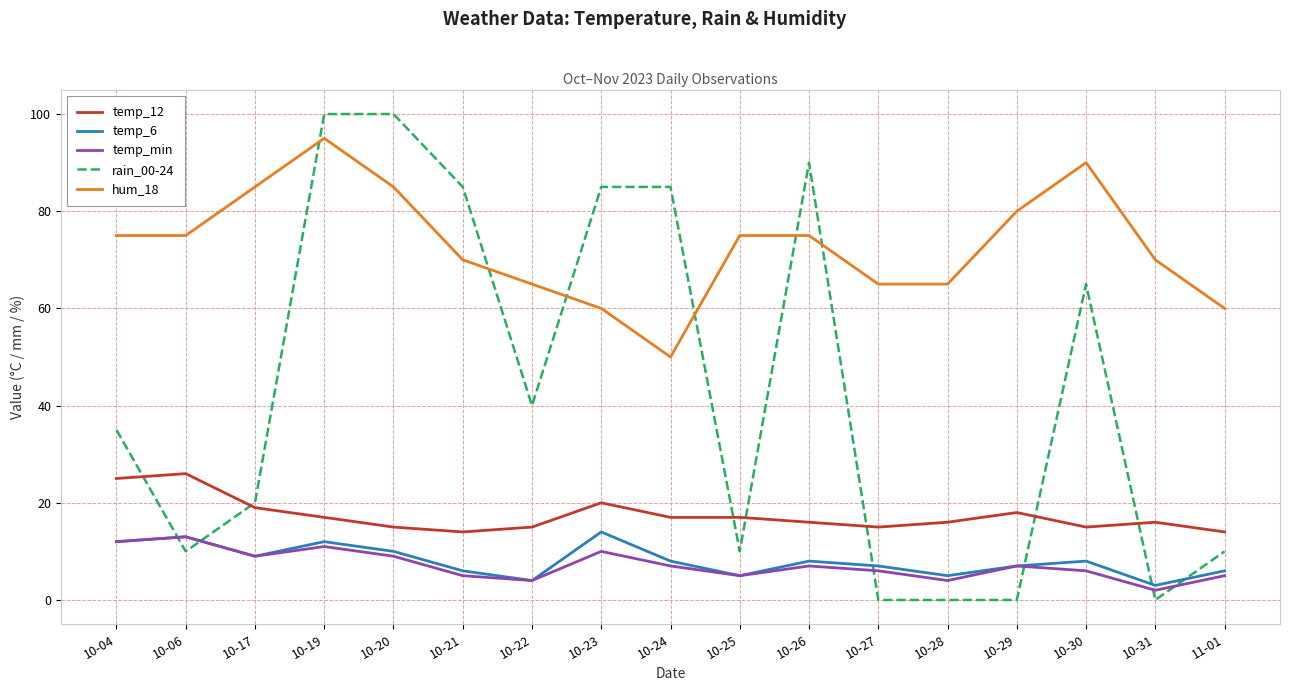

Which series has the largest range (max minus min)?

rain_00-24